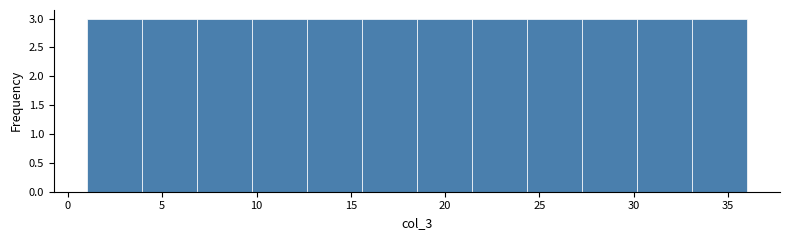

Reading left to right, transcribe this chart: for each bar, give the range it covers on the x-axis and its height. Neither the bar edges nor the heights are printed on the chart, so give them approximately, as read against the axes.

1.0 to 4.0: 3
4.0 to 7.0: 3
7.0 to 10.0: 3
10.0 to 12.5: 3
12.5 to 15.5: 3
15.5 to 18.5: 3
18.5 to 21.5: 3
21.5 to 24.5: 3
24.5 to 27.5: 3
27.5 to 30.0: 3
30.0 to 33.0: 3
33.0 to 36.0: 3